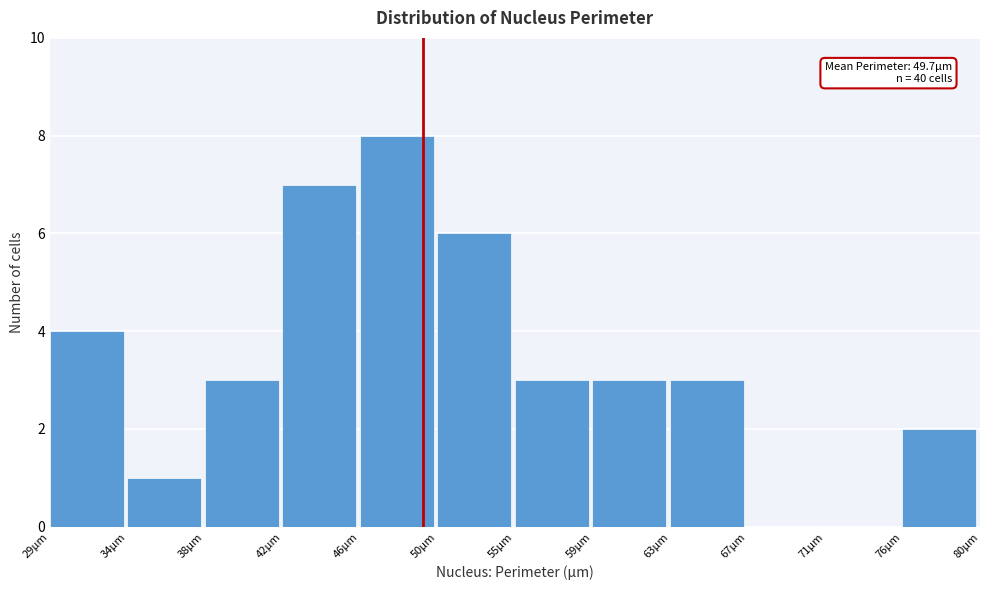

Over which range of the x-axis is the bar tallest?

46.0 to 50.5